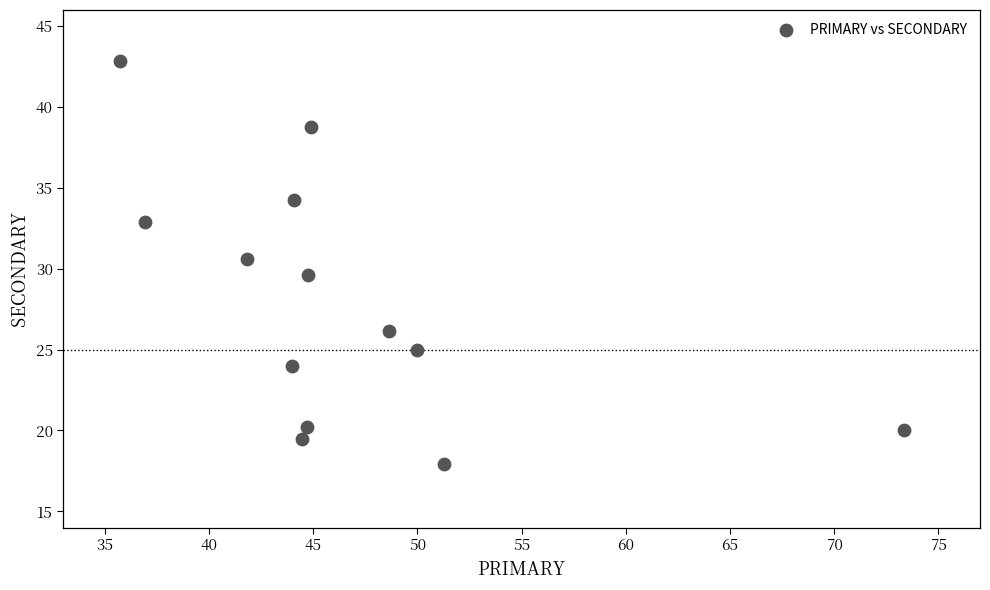

What is the range of X values (max minus min)?

37.6